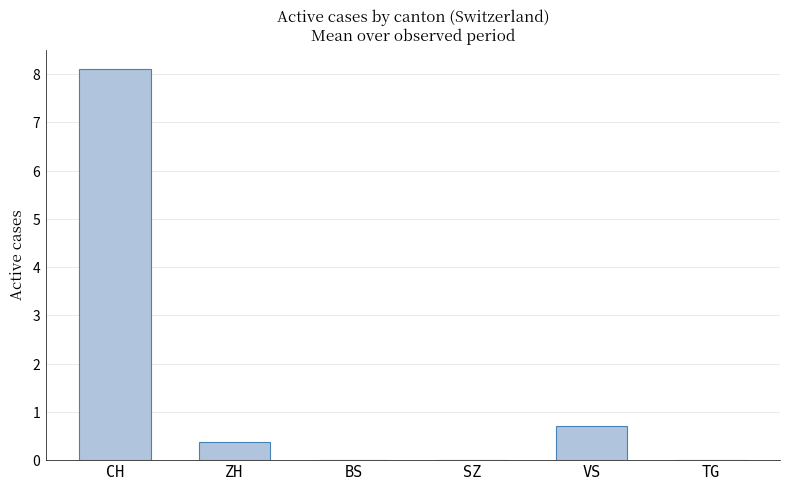

At which label is the value closest to 4?

VS